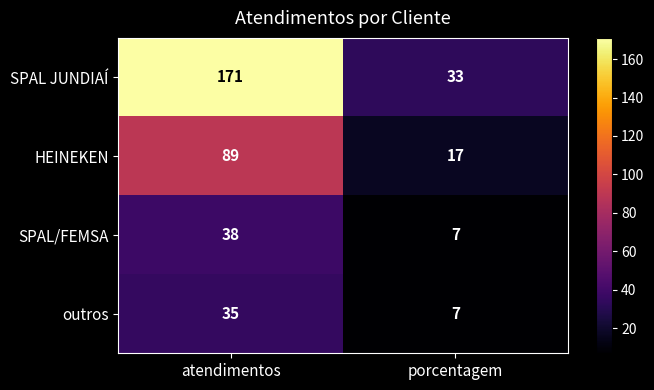

Rank the categories by SPAL/FEMSA value from highest to lowest.

atendimentos, porcentagem